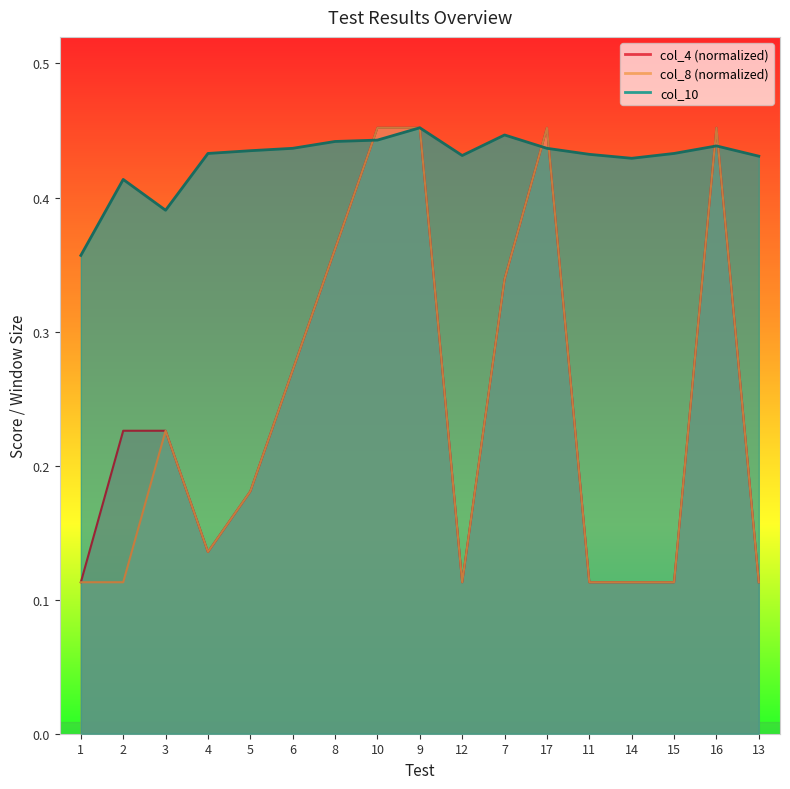

Between 17 and 13, which is larger?

17